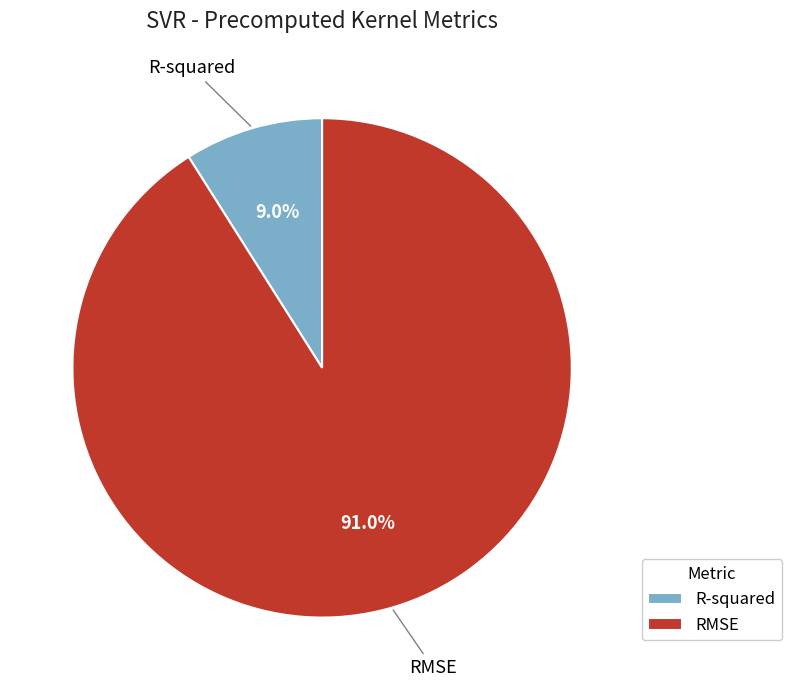

What percentage is the R-squared slice, to the nearest percent?

9%